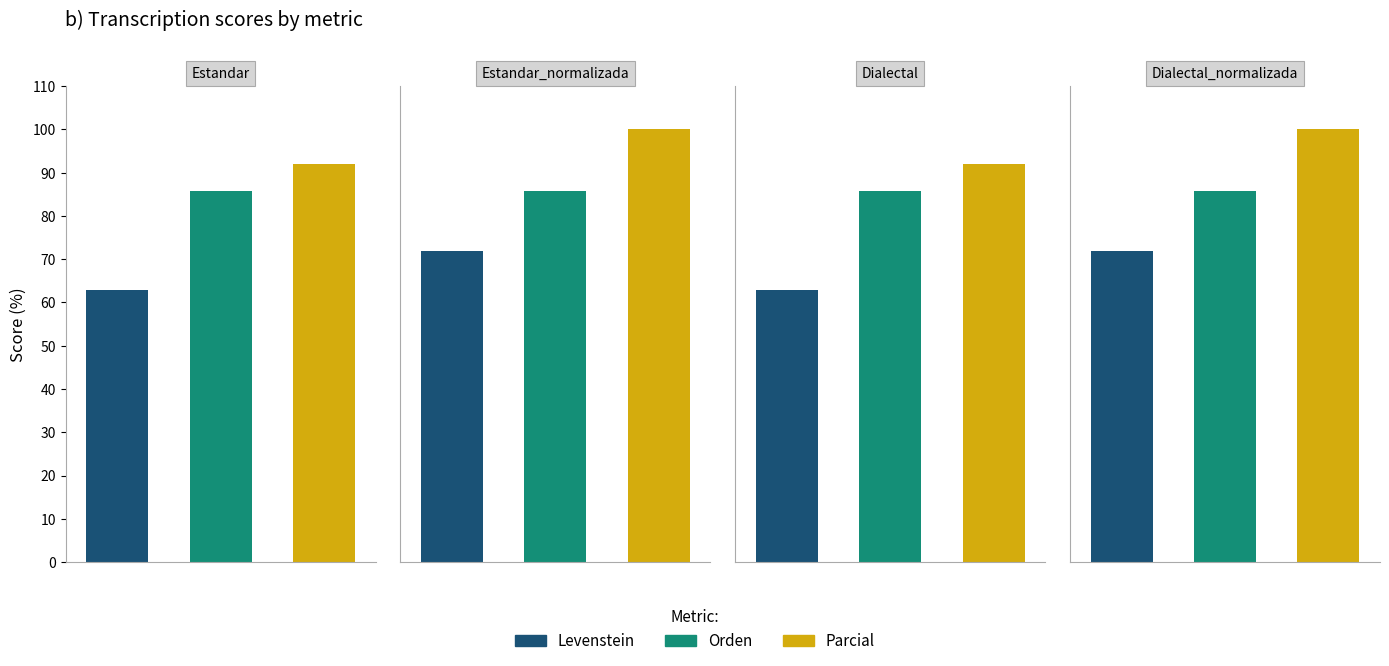

What is the lowest value of the Parcial series?

91.9